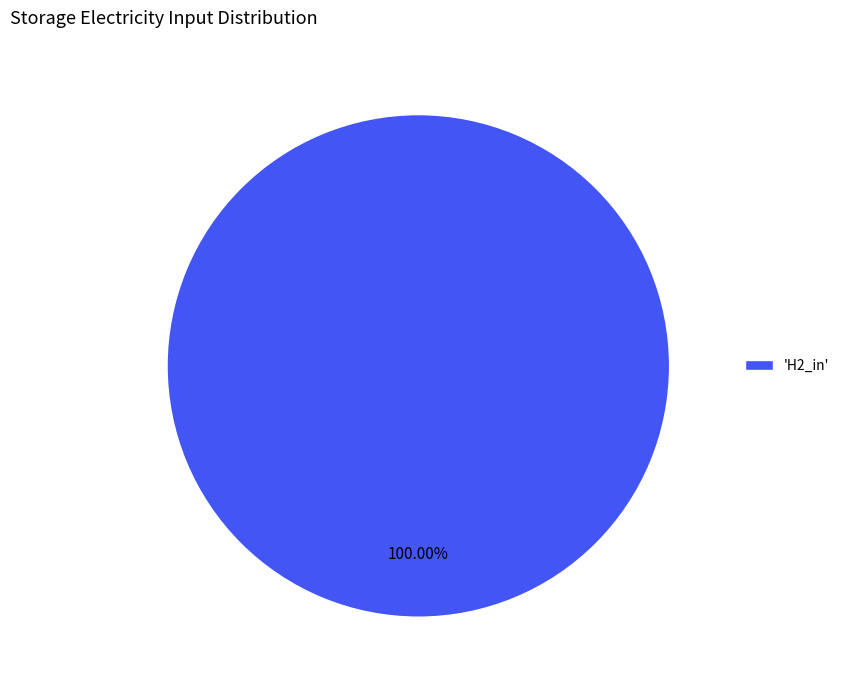

Which slice represents more than half of the pie?

'H2_in'